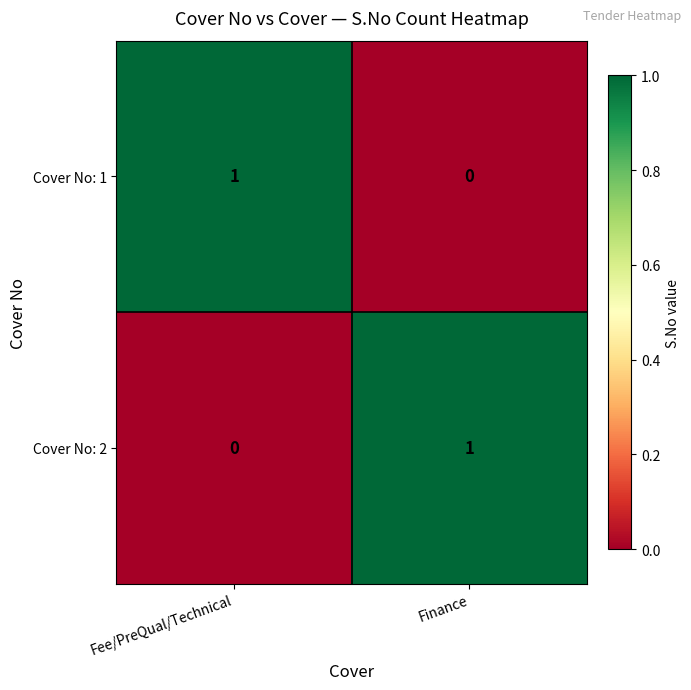

What is the total value across all series at Fee/PreQual/Technical?

1